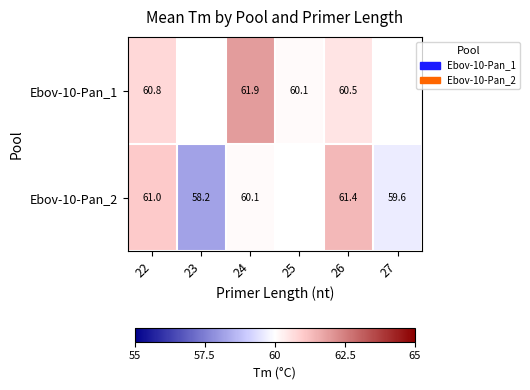

How many values in the Ebov-10-Pan_2 series exceed 61?

2